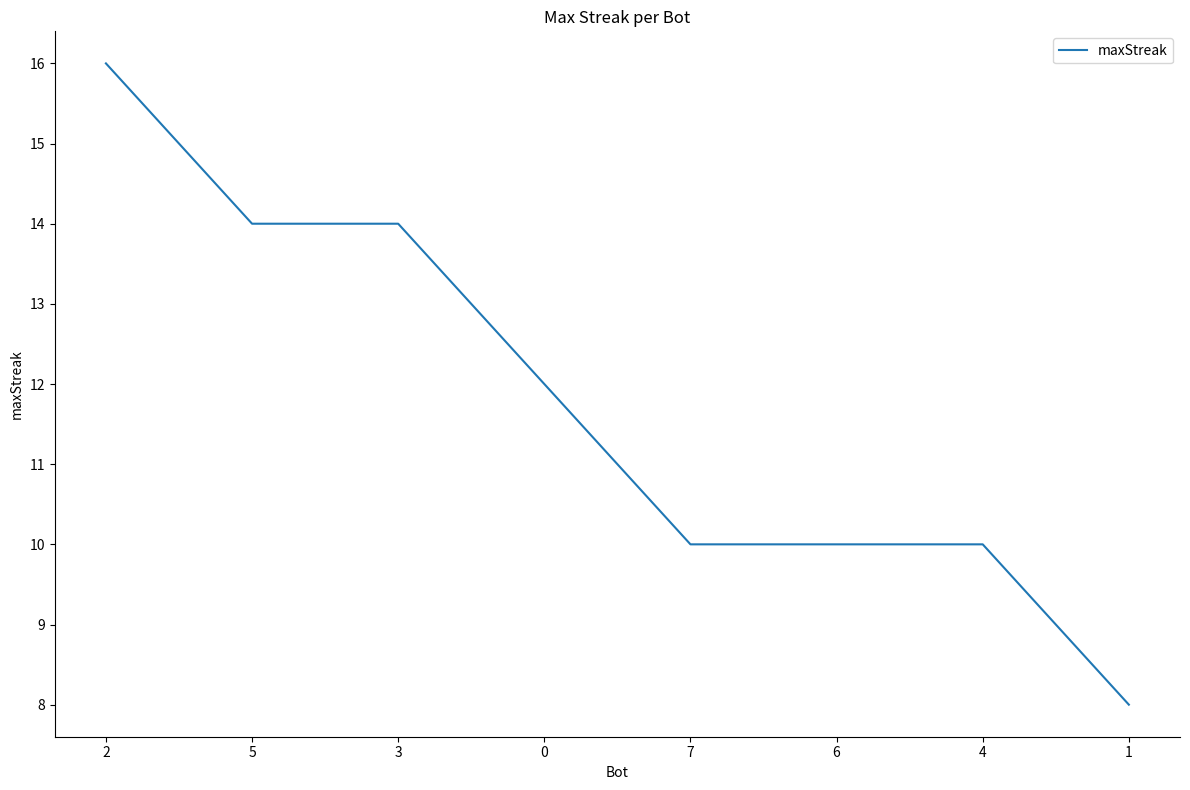

What is the average value?

12